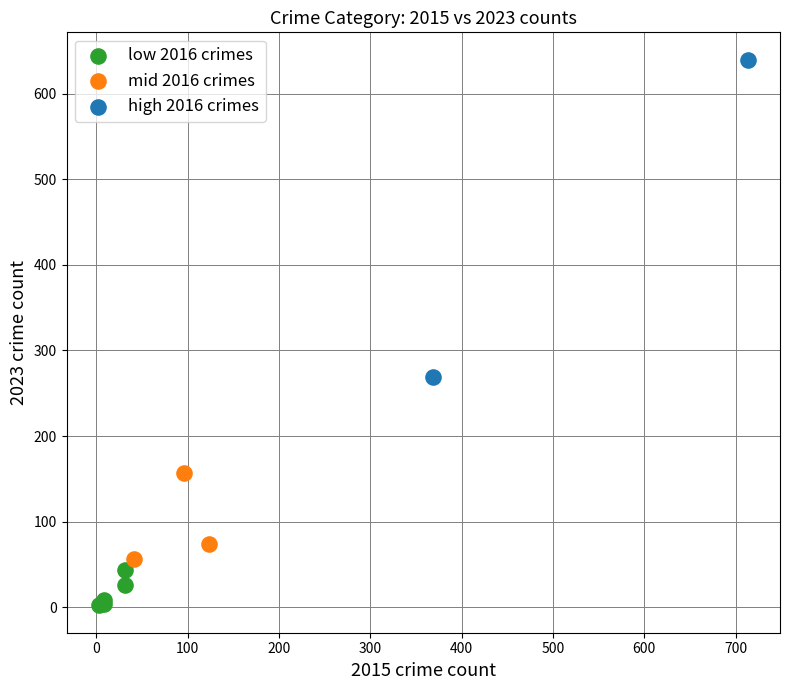

What are all the series names shown in the legend?

low 2016 crimes, mid 2016 crimes, high 2016 crimes